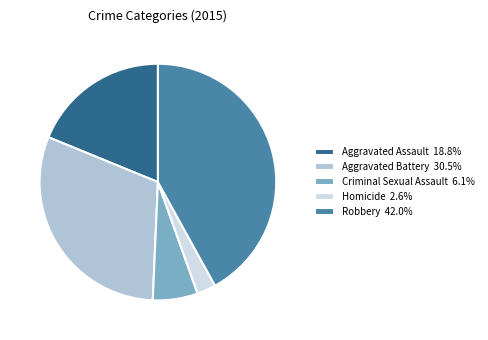

Count the number of slices in the pie.

5